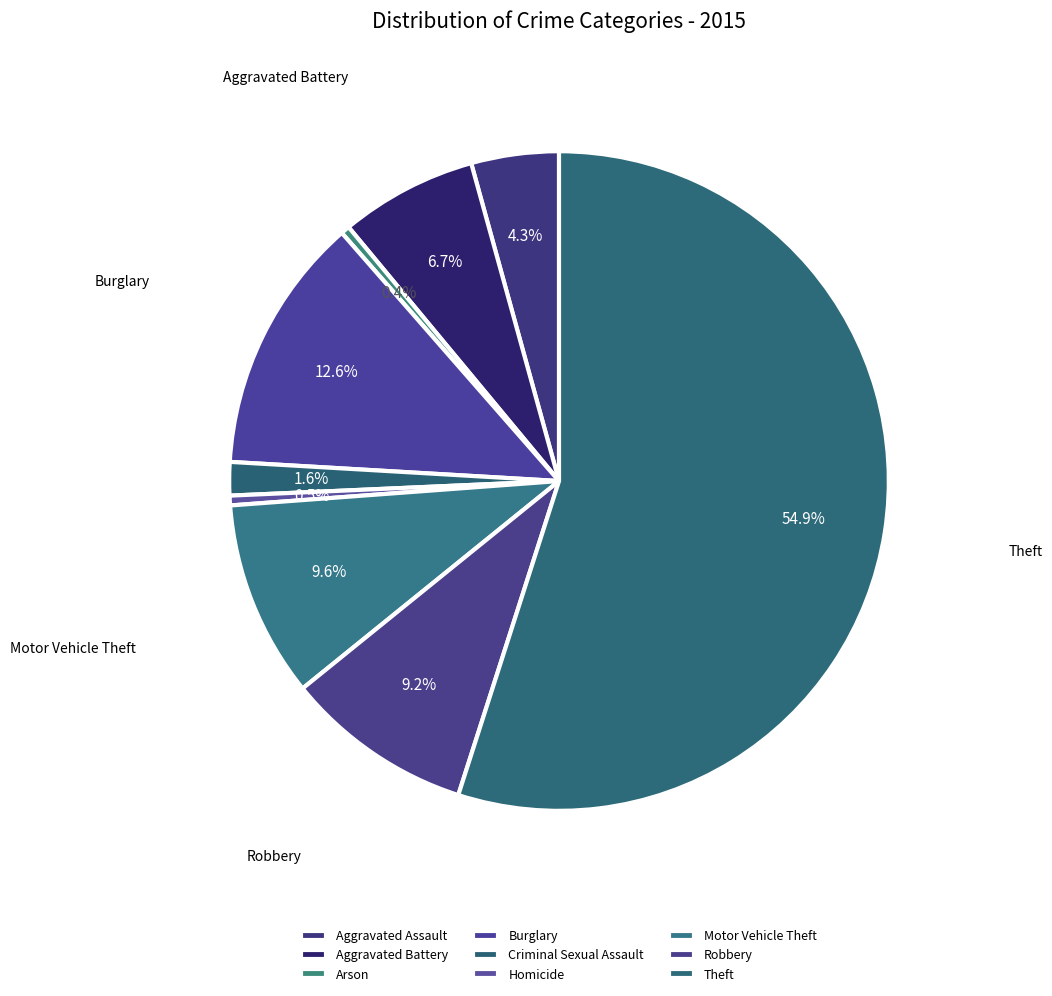

Approximately how many times larger is the value at Homicide compared to Aggravated Battery?

0.1